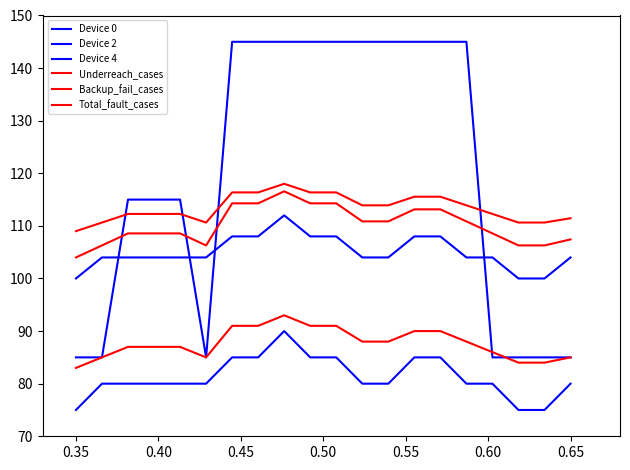

True or false: Total_fault_cases and Device 4 cross at least once.

False